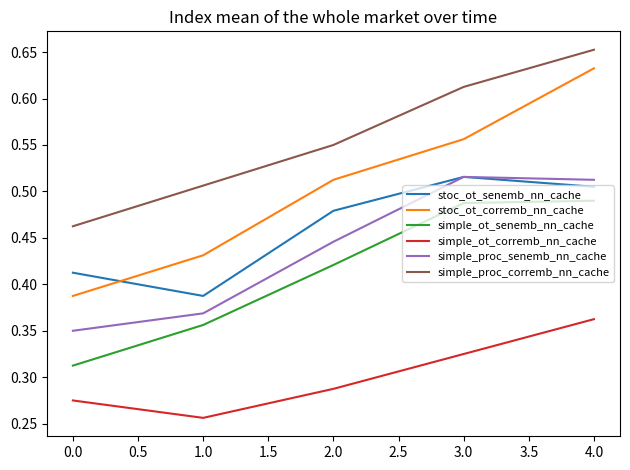

True or false: simple_ot_corremb_nn_cache has more than 2 points higher than both neighbors.

False